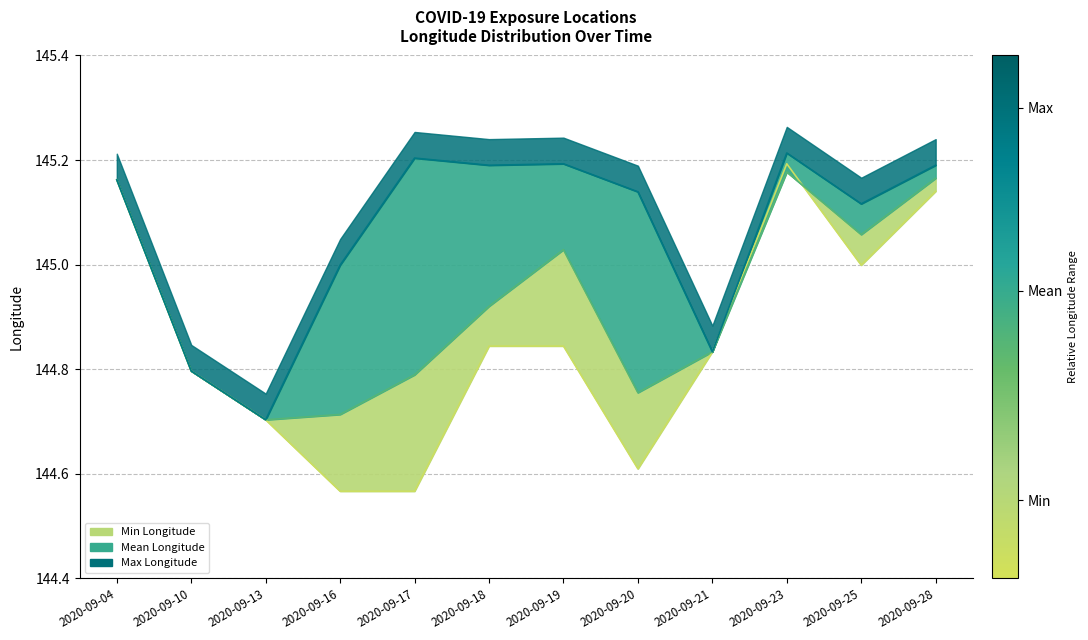

How many distinct data groups are displayed?

3